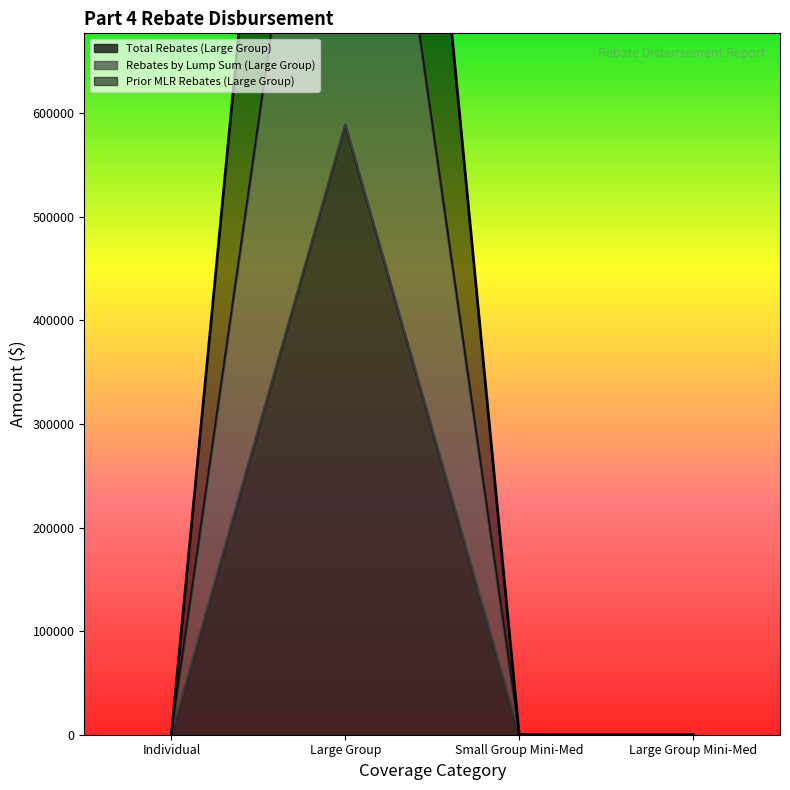

Reading left to right, what are all the values shown in this chart?

Total Rebates (Large Group): Individual=0.0	Large Group=1177530.2	Small Group Mini-Med=0.0	Large Group Mini-Med=0.0
Rebates by Lump Sum (Large Group): Individual=0.0	Large Group=588765.2	Small Group Mini-Med=0.0	Large Group Mini-Med=0.0
Prior MLR Rebates (Large Group): Individual=0.0	Large Group=1747815.2	Small Group Mini-Med=0.0	Large Group Mini-Med=0.0